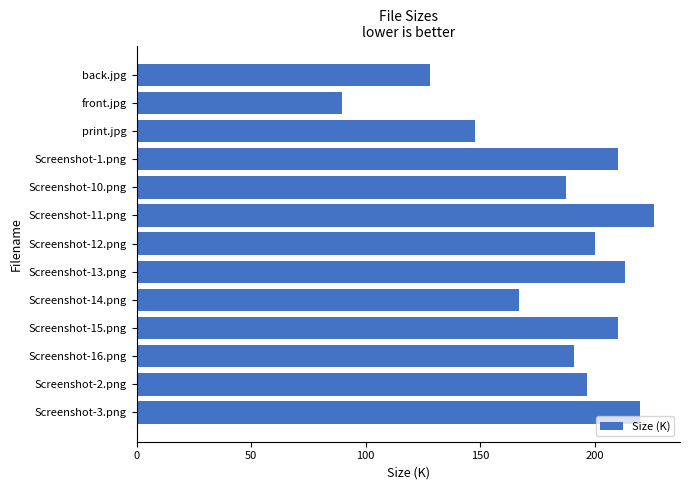

Is it true that the value at Screenshot-2.png is 326.2?

False